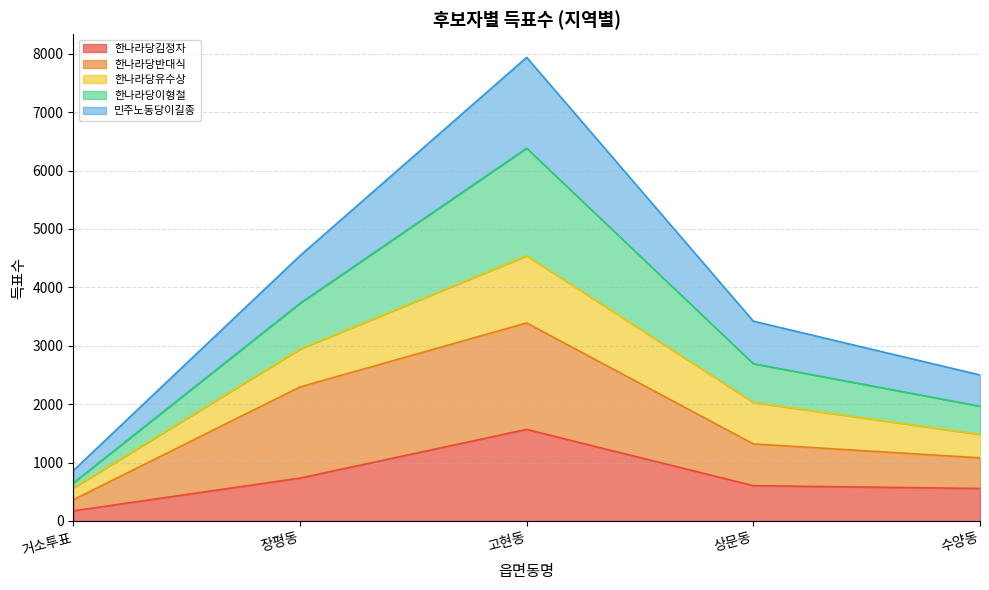

Rank the categories by 민주노동당이길종 value from lowest to highest.

거소투표, 수양동, 상문동, 장평동, 고현동